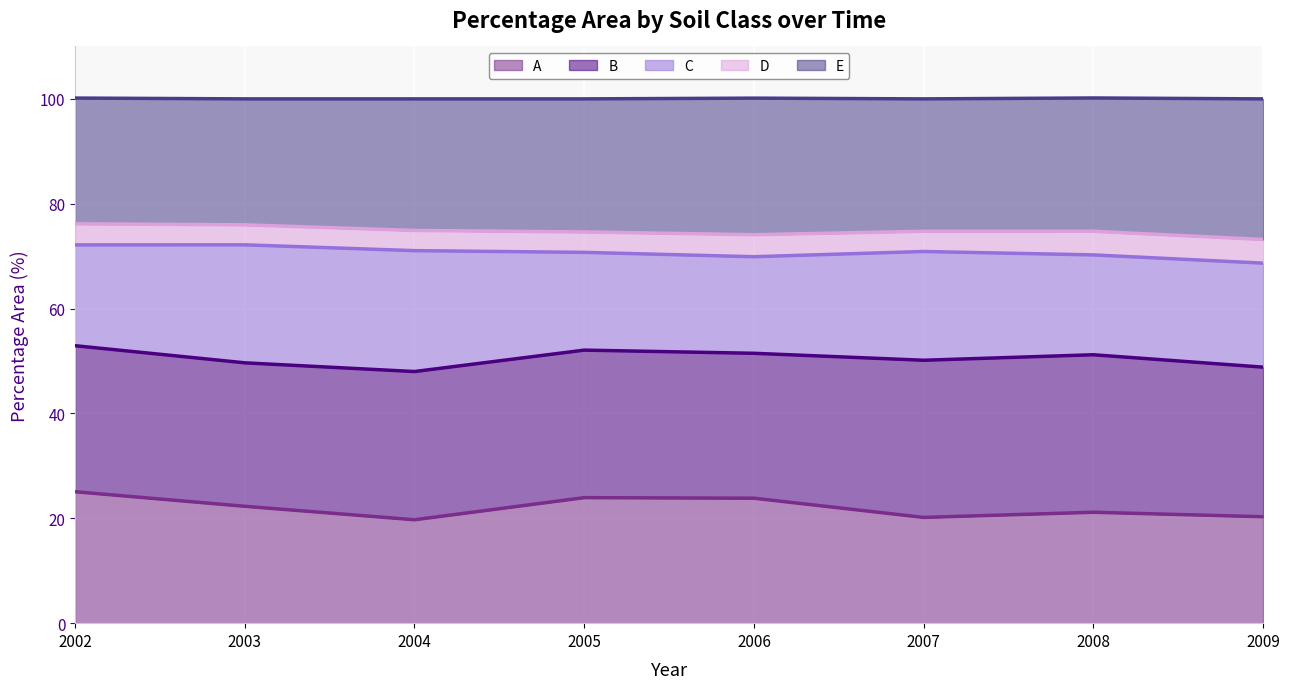

At which label does A (line) first exceed 22?

2002